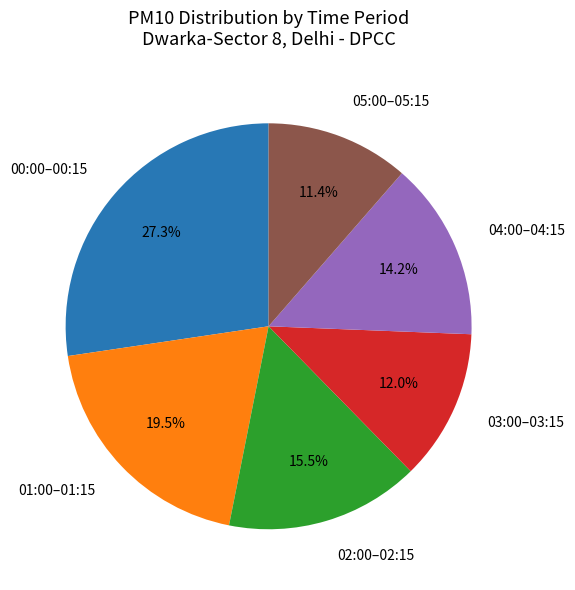

How many segments does this pie chart have?

6